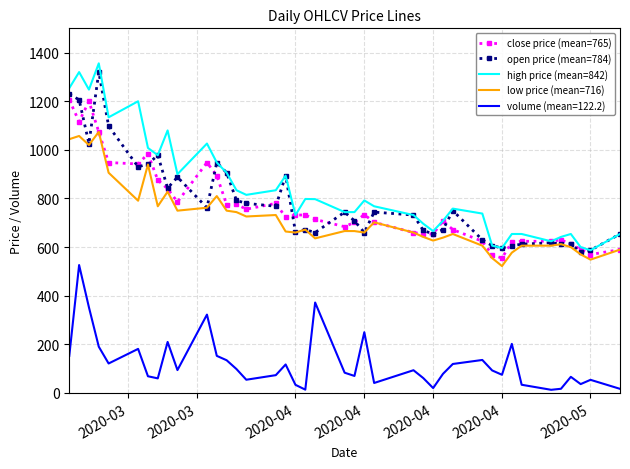

What is the maximum value for low price (mean=716)?

1074.0